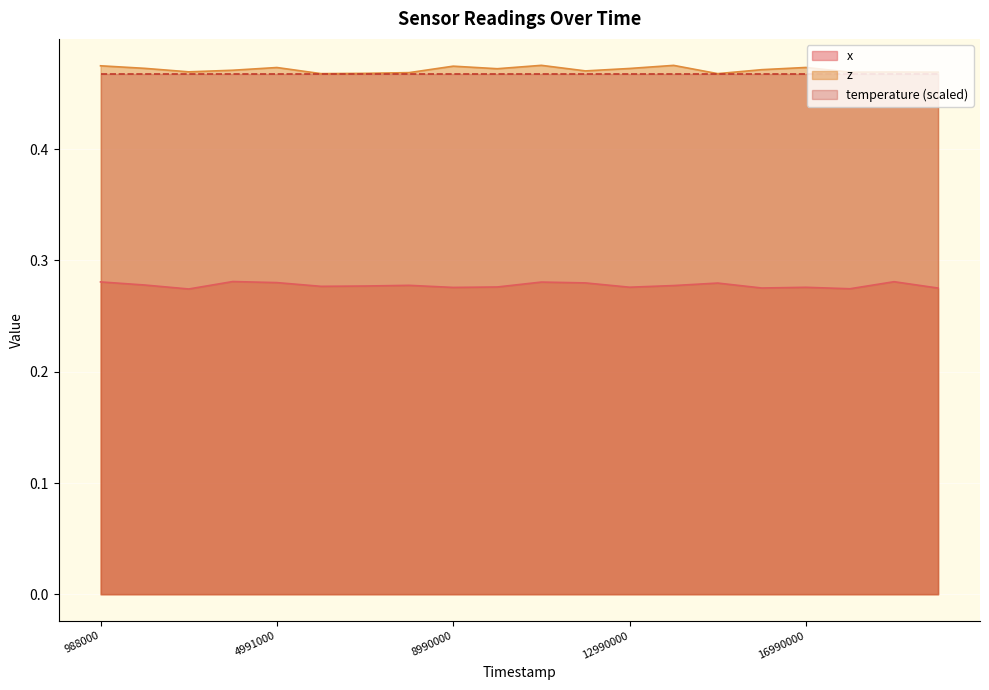

The value of x at 6990000 is 0.1. True or false?

False